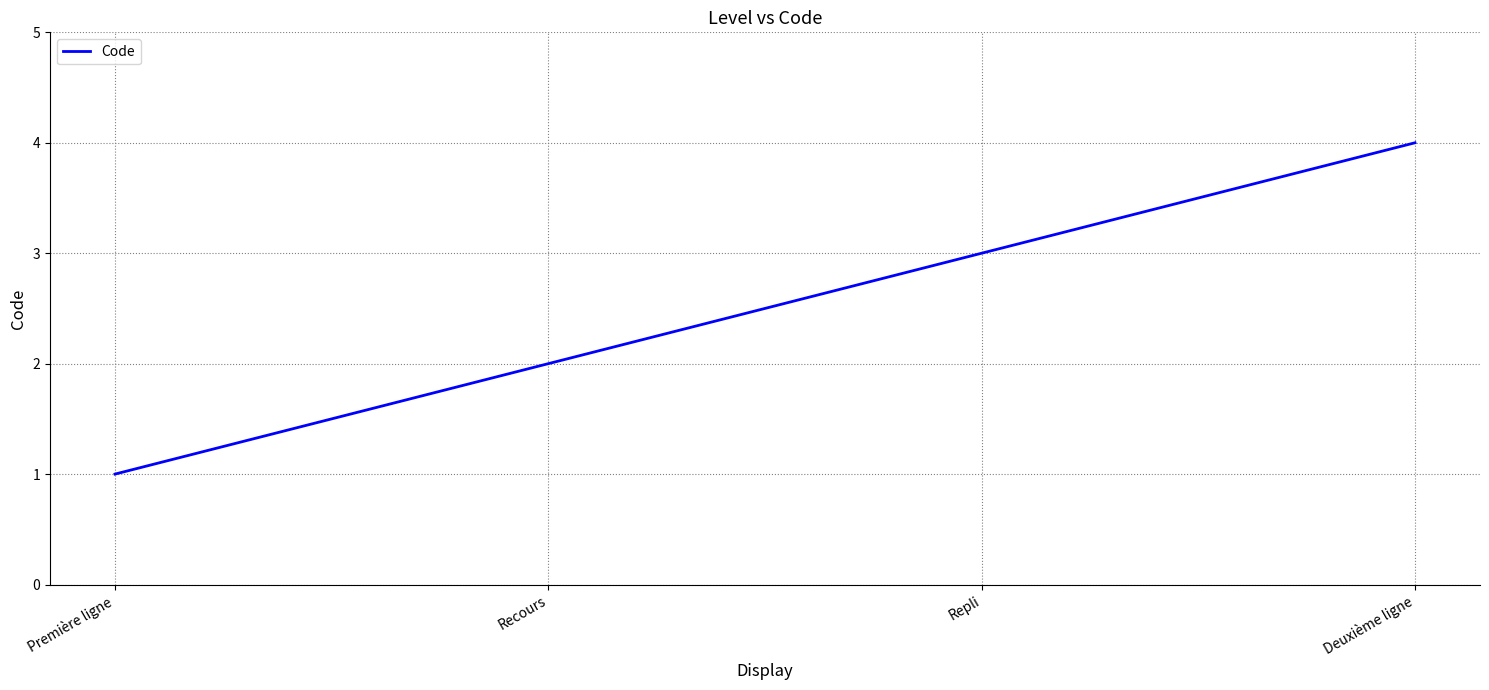

List the labels in order of value, smallest first.

Première ligne, Recours, Repli, Deuxième ligne